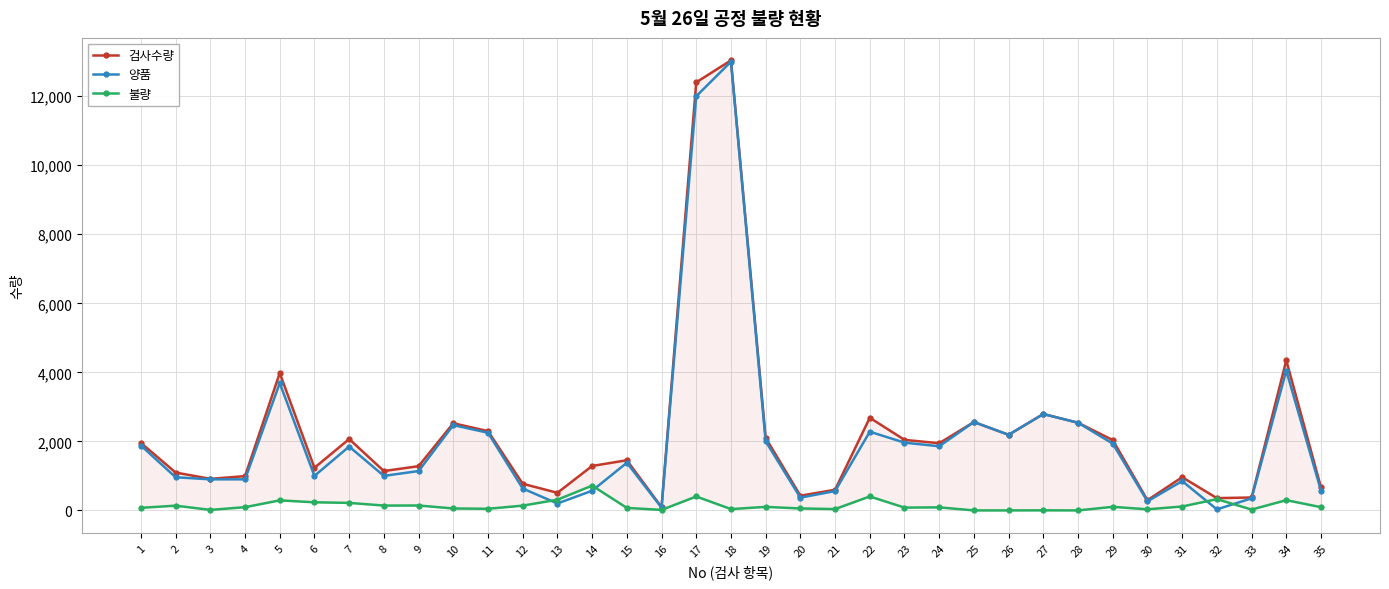

What is the total value across all series at 25?

5120